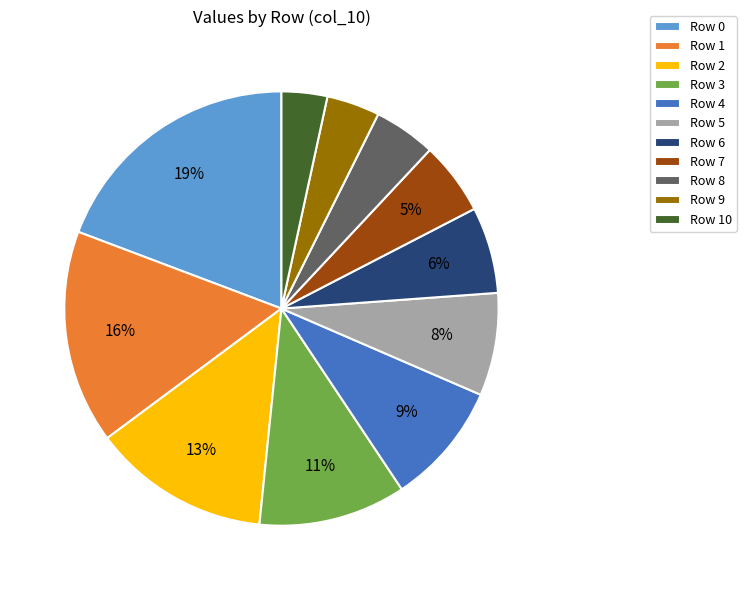

What is the ratio of the value at Row 2 to the value at Row 1?

0.8